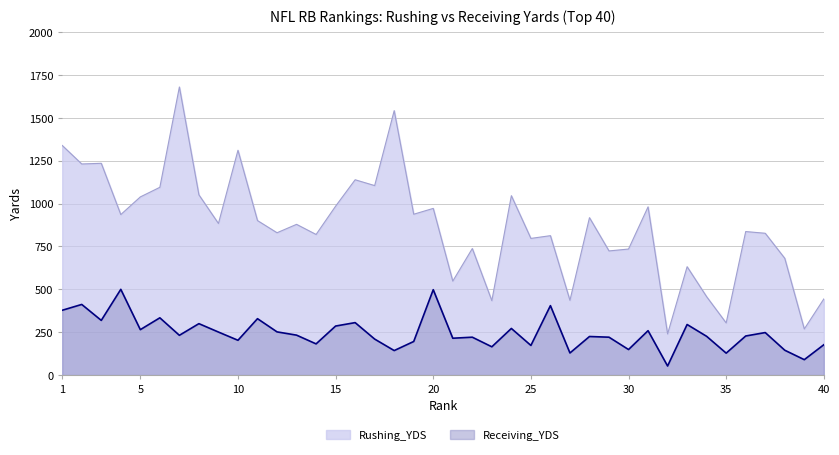

In Receiving_YDS, how many points are higher than both neighbors (excluding endpoints)?

14